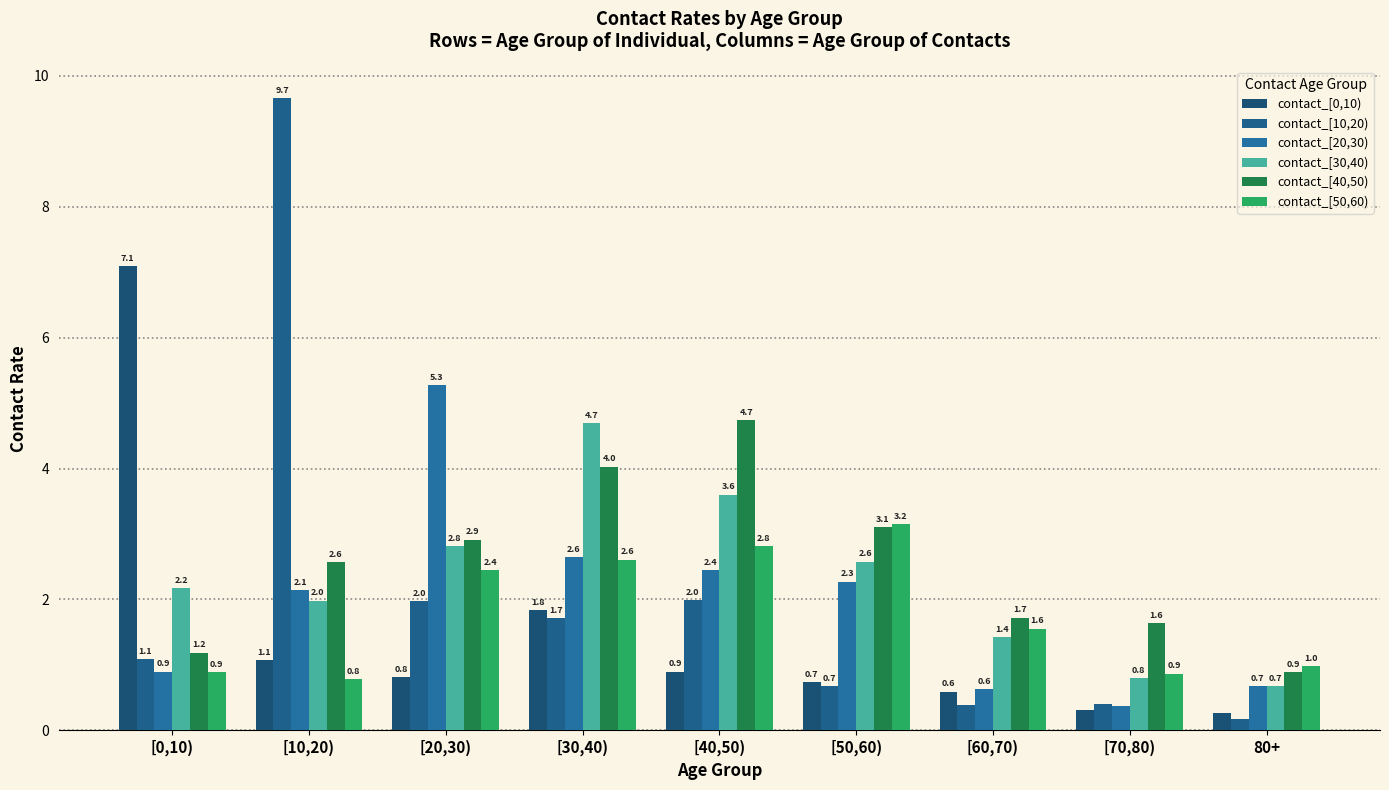

Is it true that contact_[10,20) equals 0.2 at 80+?

True